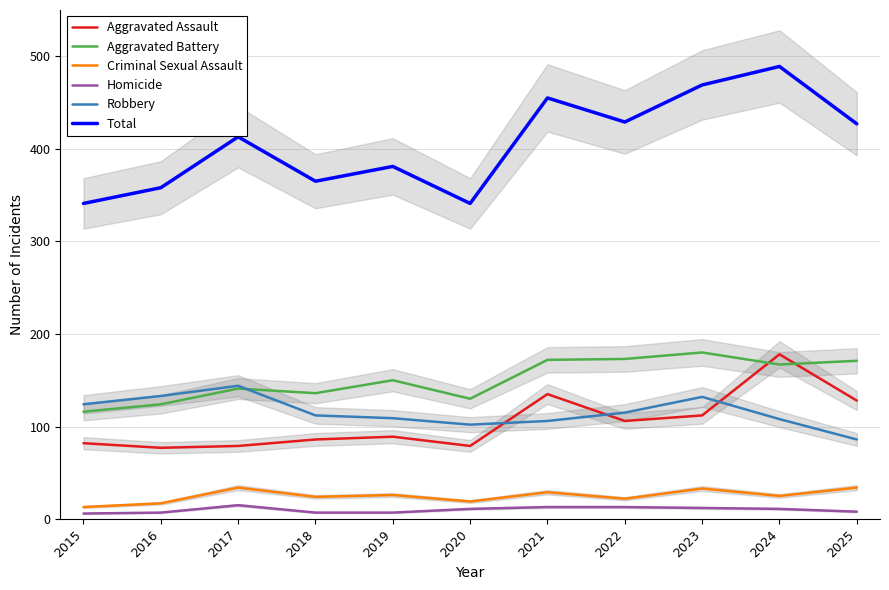

What are all the series names shown in the legend?

Aggravated Assault, Aggravated Battery, Criminal Sexual Assault, Homicide, Robbery, Total